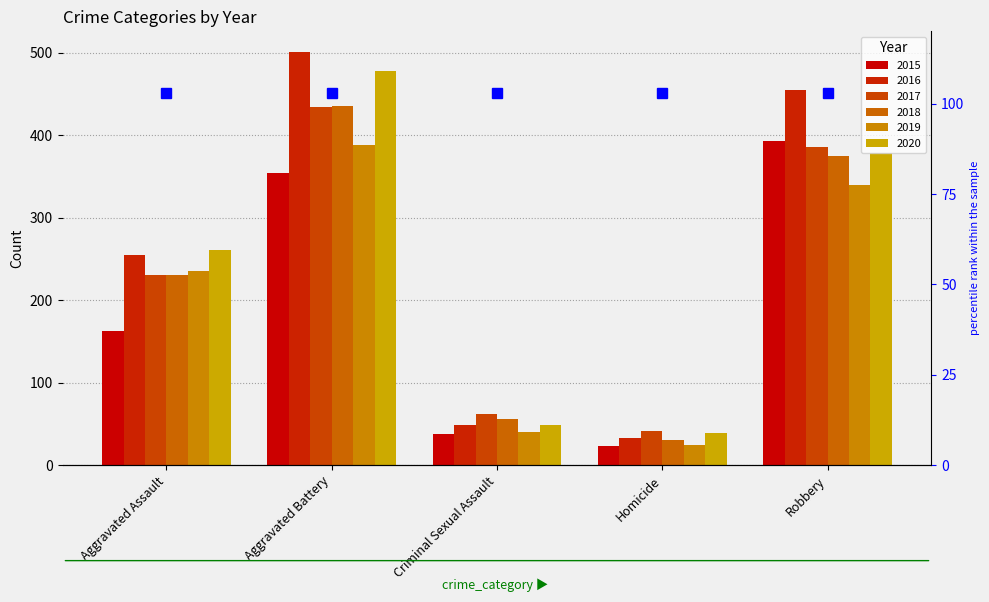

At how many categories does at least one series exceed 290?

2